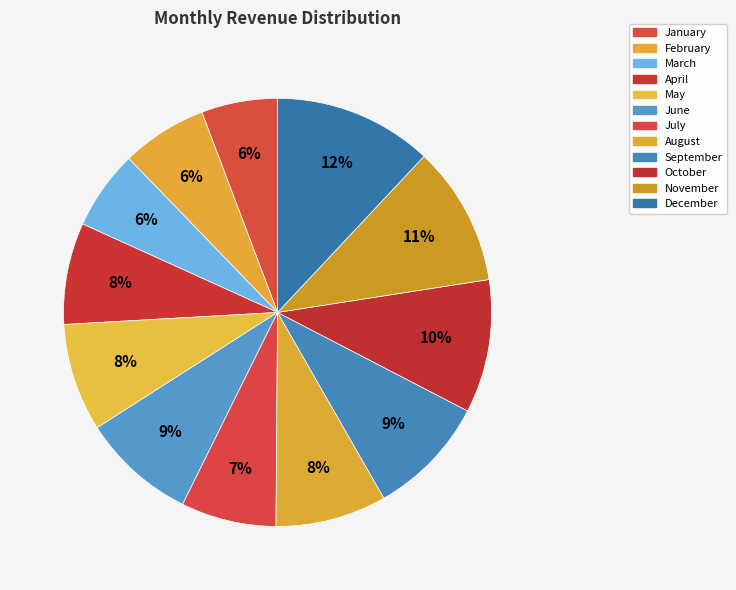

Count the number of slices in the pie.

12